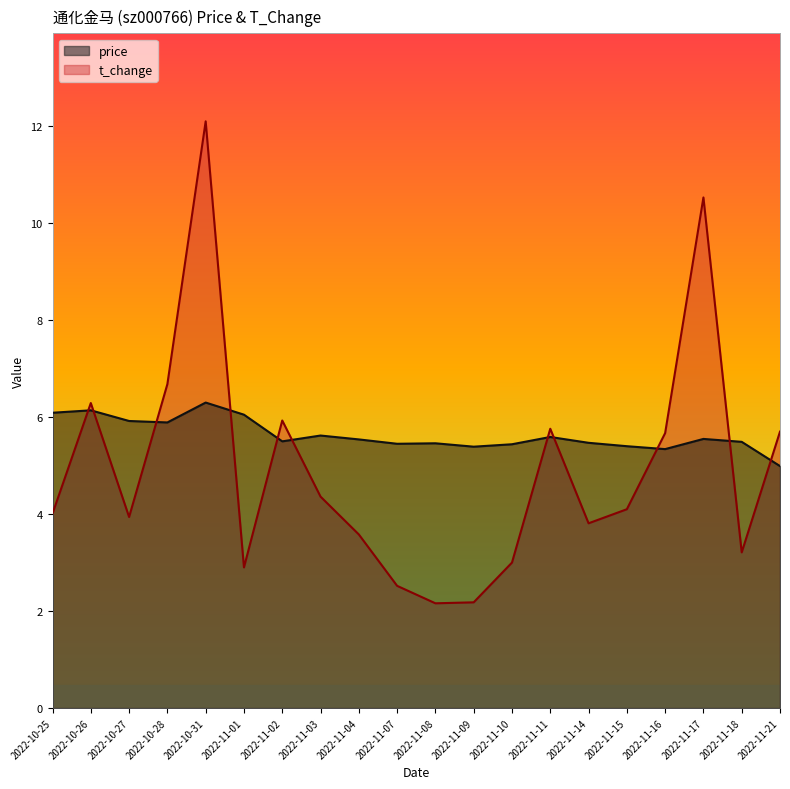

At how many categories does at least one series exceed 7?

2